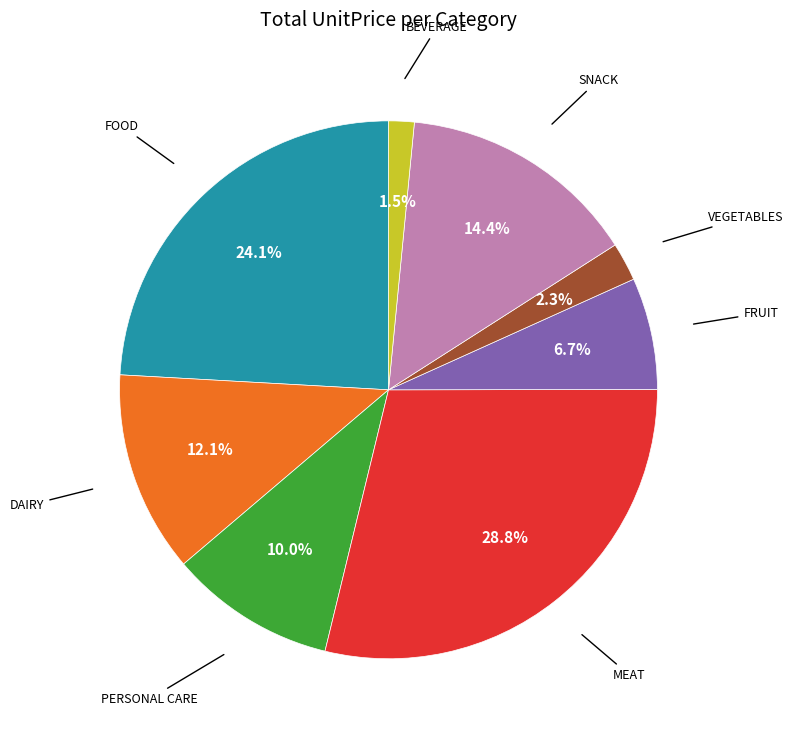

Is there a majority slice in this chart?

No